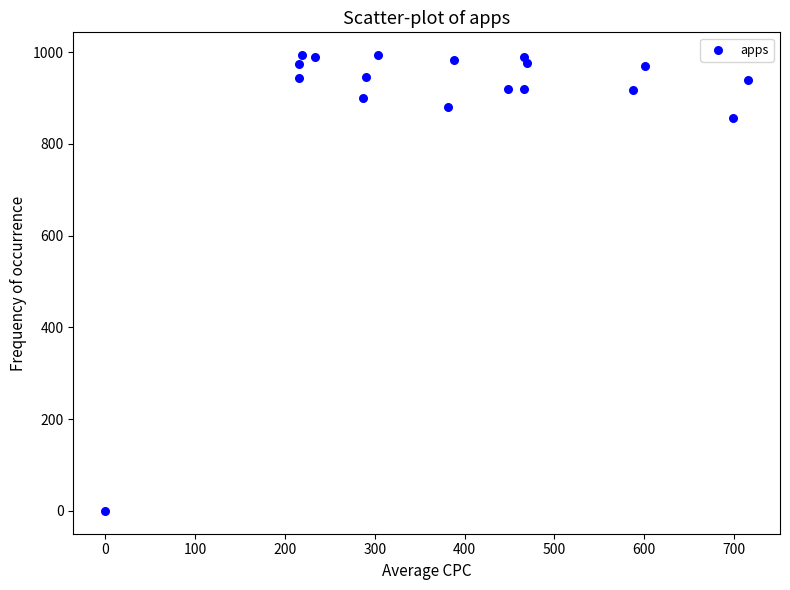

What is the range of X values (max minus min)?

715.5